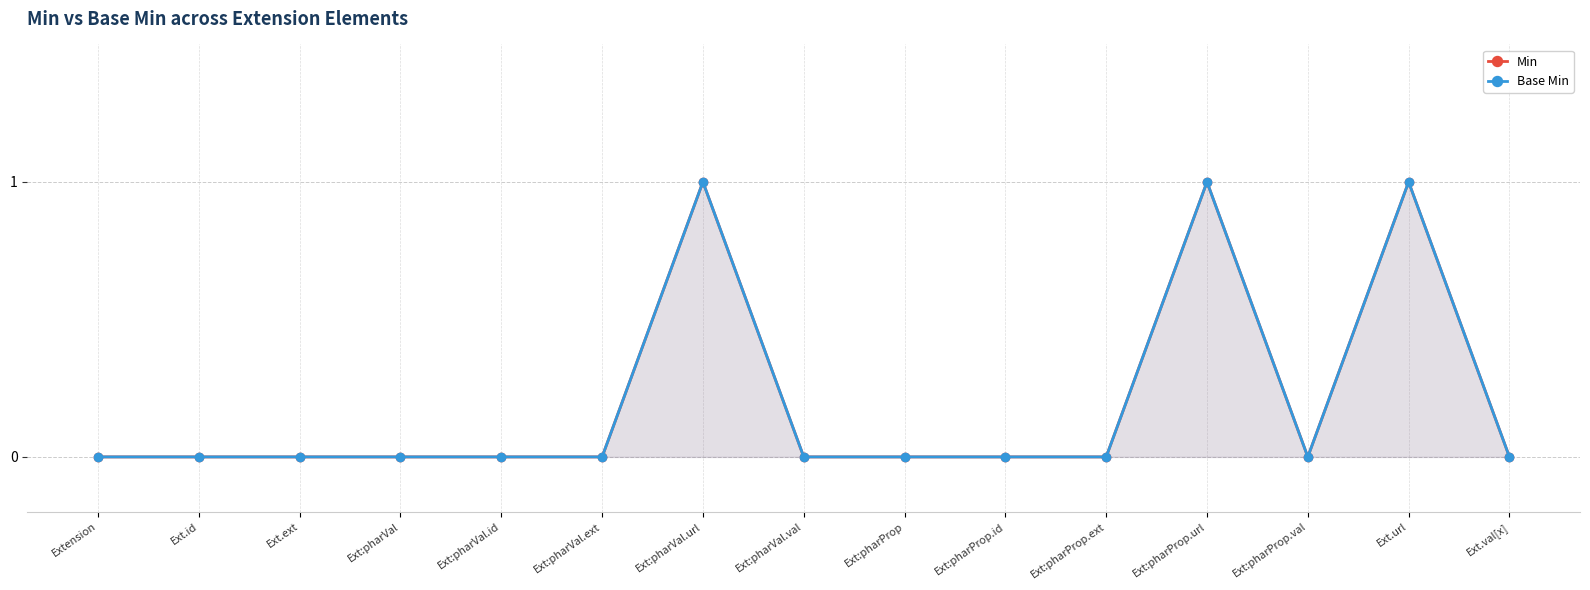

Reading left to right, extract all data points from this chart.

Min: Extension=0	Ext.id=0	Ext.ext=0	Ext:pharVal=0	Ext:pharVal.id=0	Ext:pharVal.ext=0	Ext:pharVal.url=1	Ext:pharVal.val=0	Ext:pharProp=0	Ext:pharProp.id=0	Ext:pharProp.ext=0	Ext:pharProp.url=1	Ext:pharProp.val=0	Ext.url=1	Ext.val[x]=0
Base Min: Extension=0	Ext.id=0	Ext.ext=0	Ext:pharVal=0	Ext:pharVal.id=0	Ext:pharVal.ext=0	Ext:pharVal.url=1	Ext:pharVal.val=0	Ext:pharProp=0	Ext:pharProp.id=0	Ext:pharProp.ext=0	Ext:pharProp.url=1	Ext:pharProp.val=0	Ext.url=1	Ext.val[x]=0